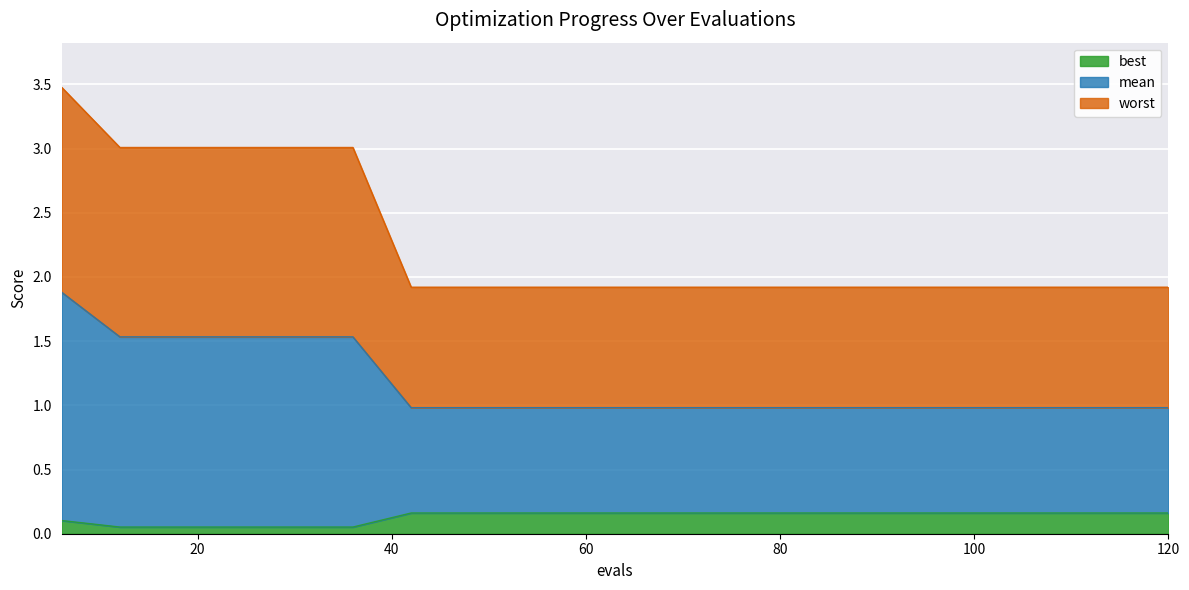

How many best values are between 0 and 1?

20